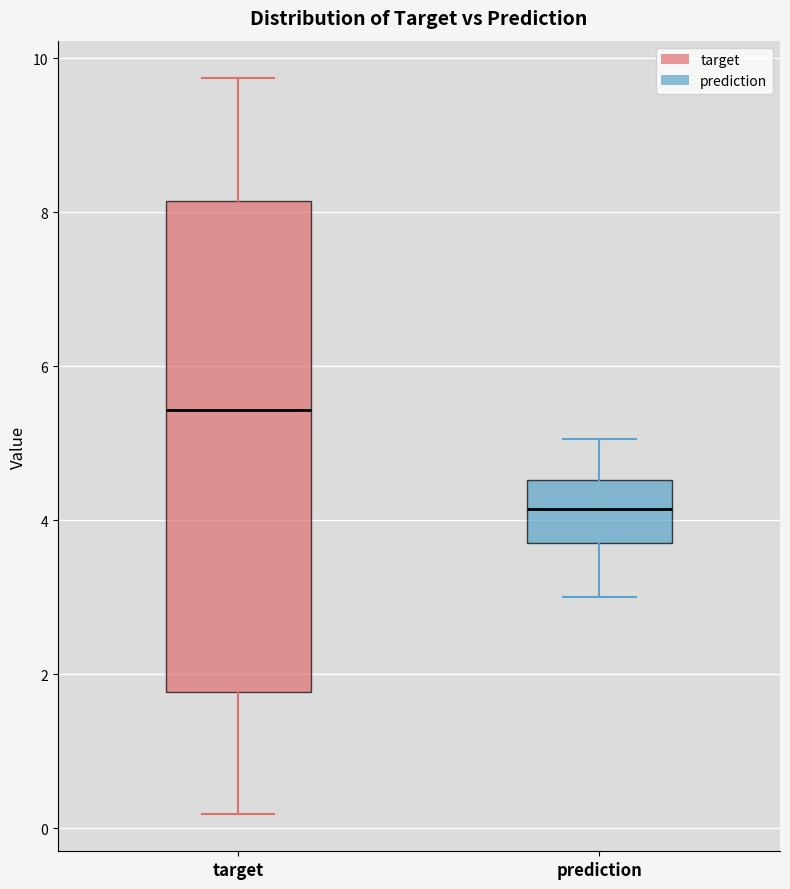

Where does the upper whisker of the box for prediction end on the y-axis? The values are not printed on the chart, so give them approximately, as read against the axis.

5.0